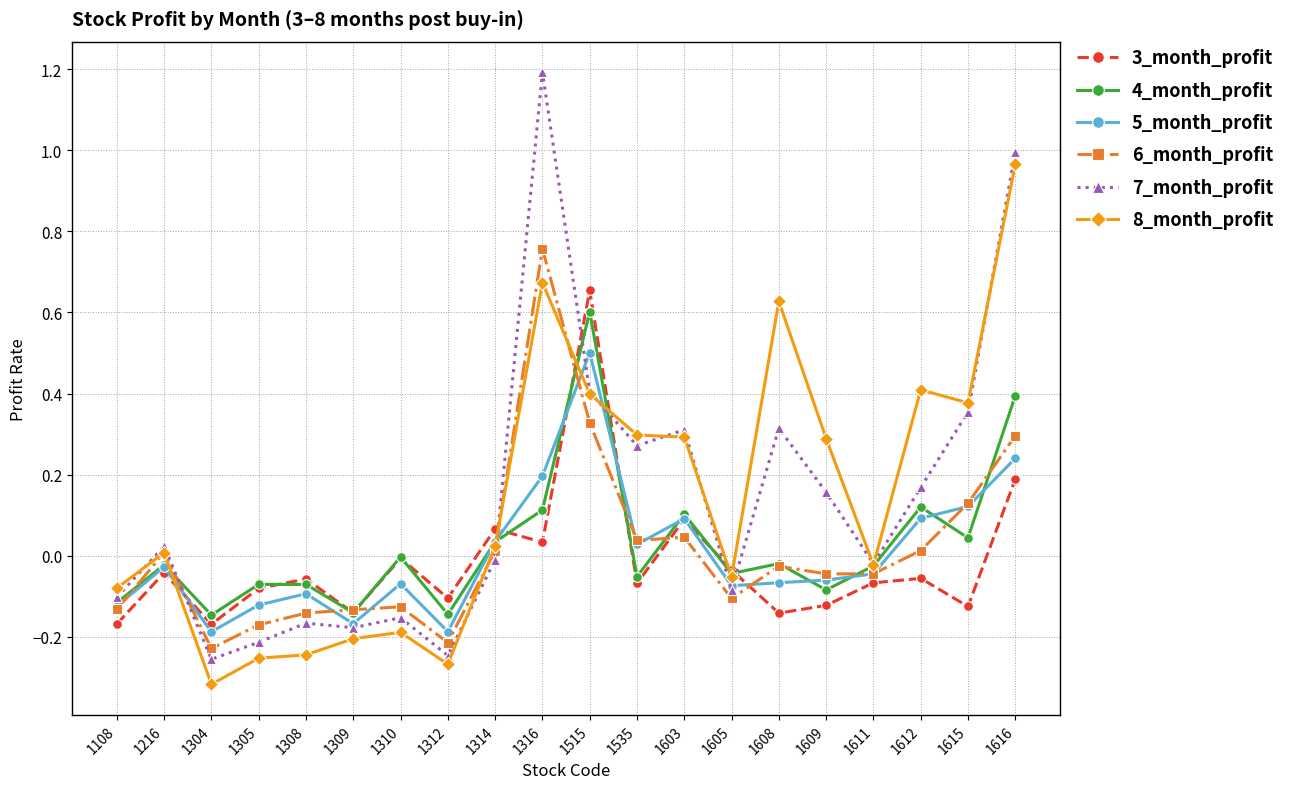

Which category has the lowest value across all series?

1304